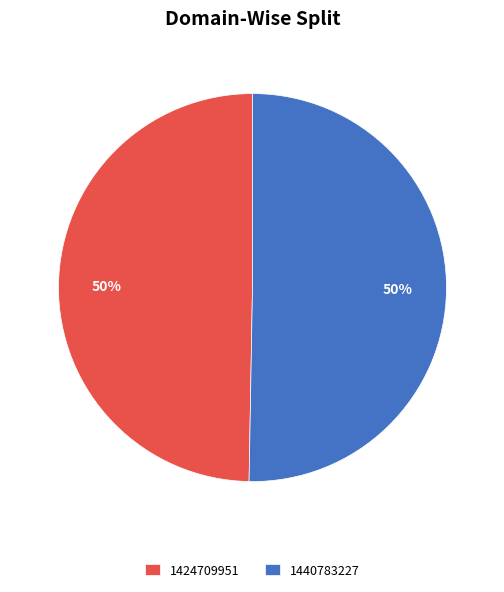

To the nearest percent, what percentage of the pie is 1424709951?

50%